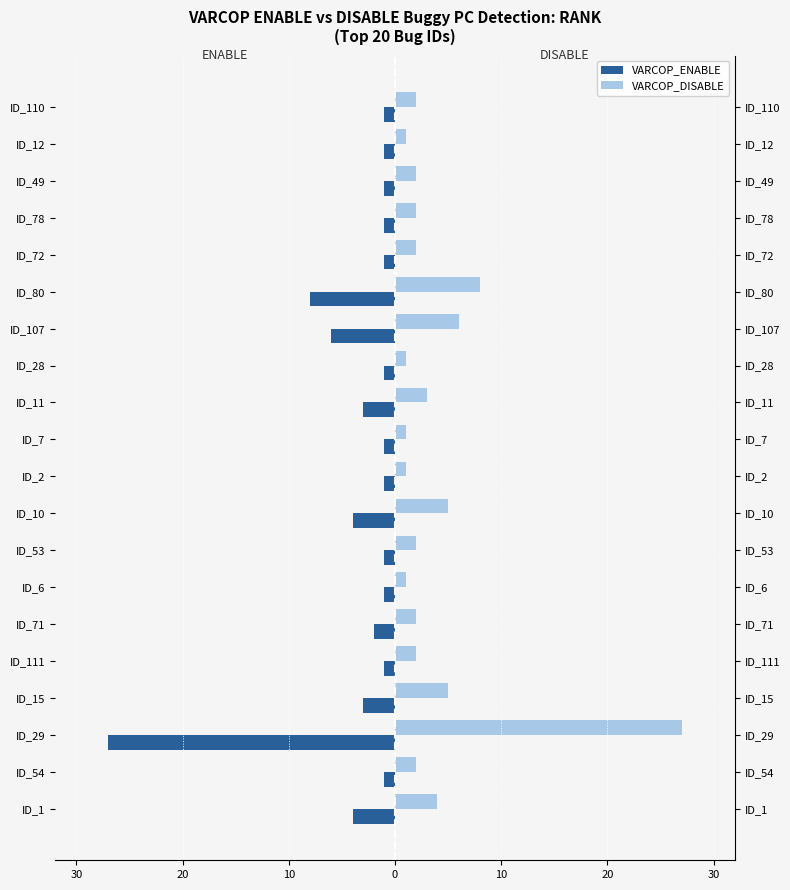

What are all the series names shown in the legend?

VARCOP_ENABLE, VARCOP_DISABLE